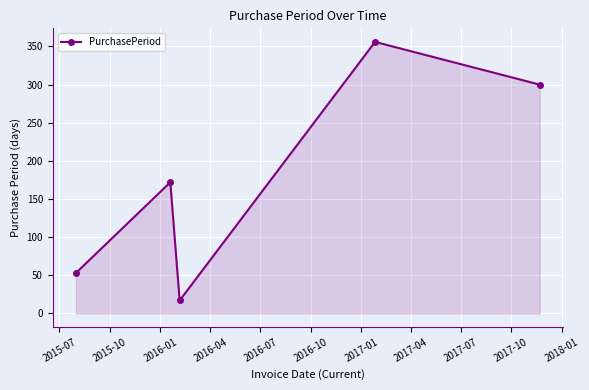

True or false: the data has more than 2 interior local peaks.

False